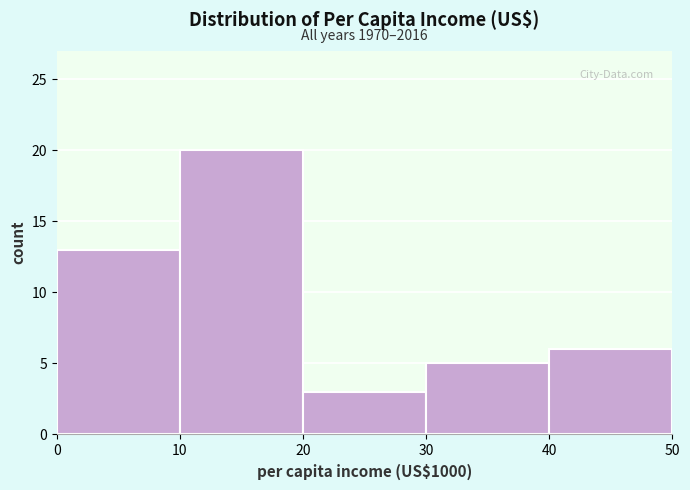

Over which range of the x-axis is the bar tallest?

10 to 20